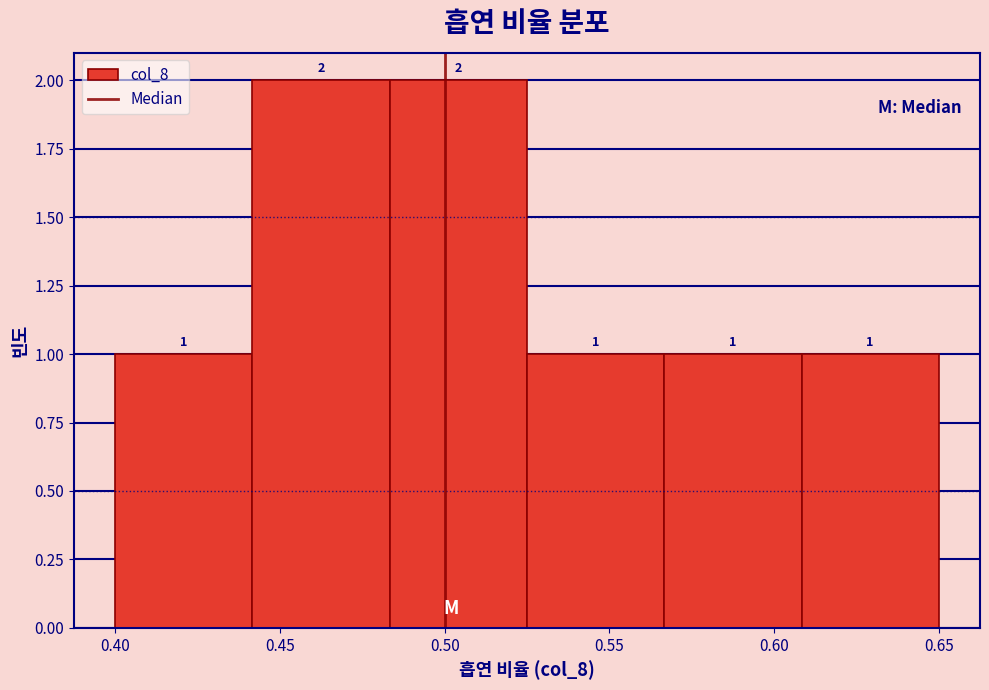

Reading left to right, transcribe this chart: for each bar, give the range it covers on the x-axis and its height. The bar edges are not printed on the chart, so give them approximately, as read against the axis.

0.400 to 0.440: 1
0.440 to 0.485: 2
0.485 to 0.525: 2
0.525 to 0.565: 1
0.565 to 0.610: 1
0.610 to 0.650: 1